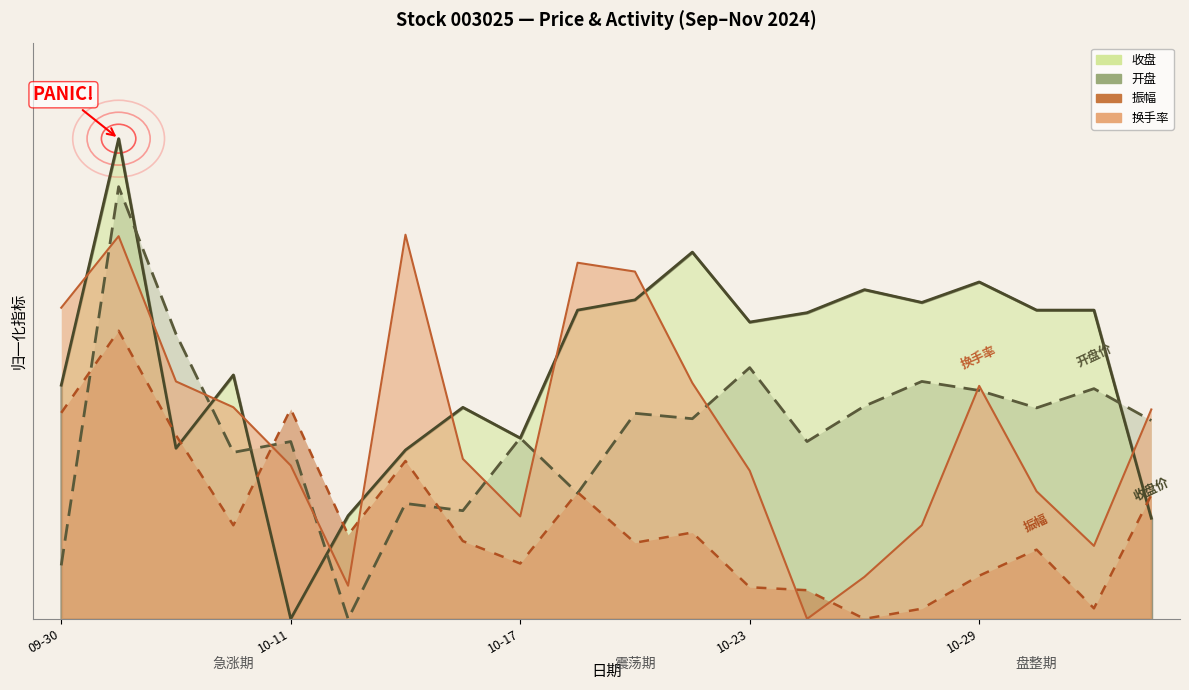

True or false: 收盘 has a value of 3.8 at 2024-10-18.

False